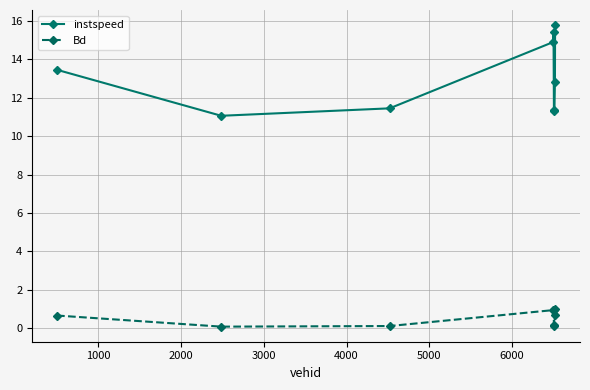

Is this an area chart (filled region under the line)?

No